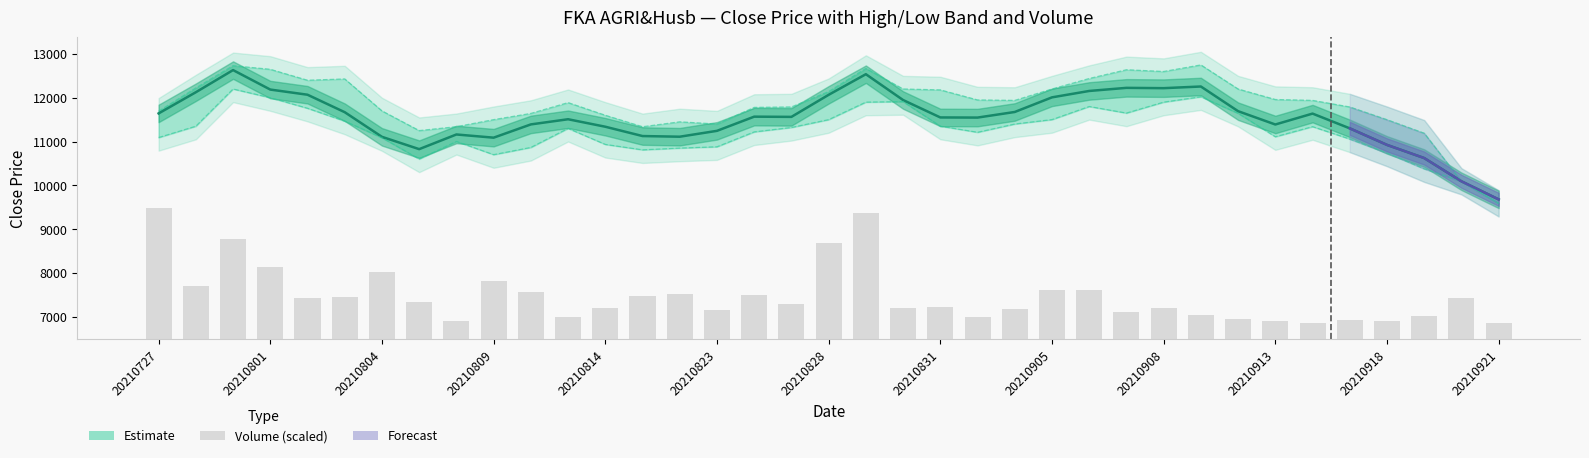

Rank the series at 20210809 from highest to lowest value.

high, close, low, vol